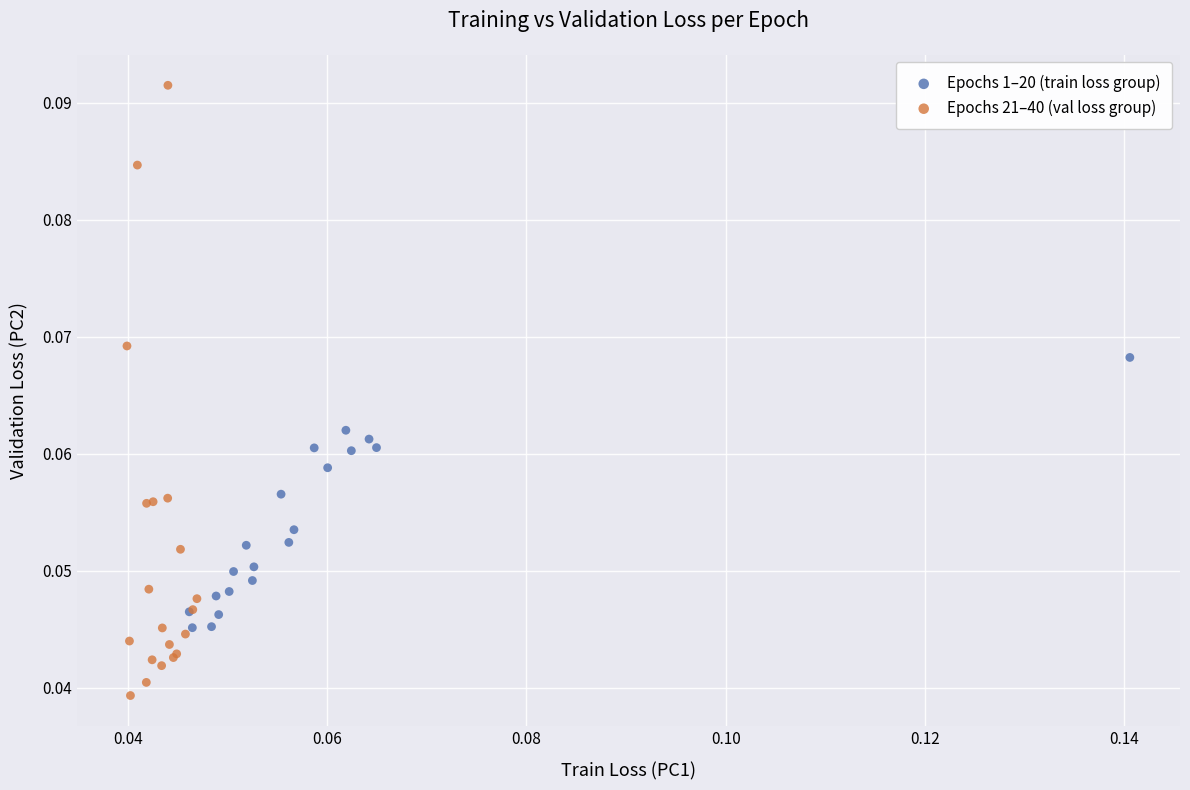

Which series has the widest spread of Y values?

Epochs 21–40 (val loss group)